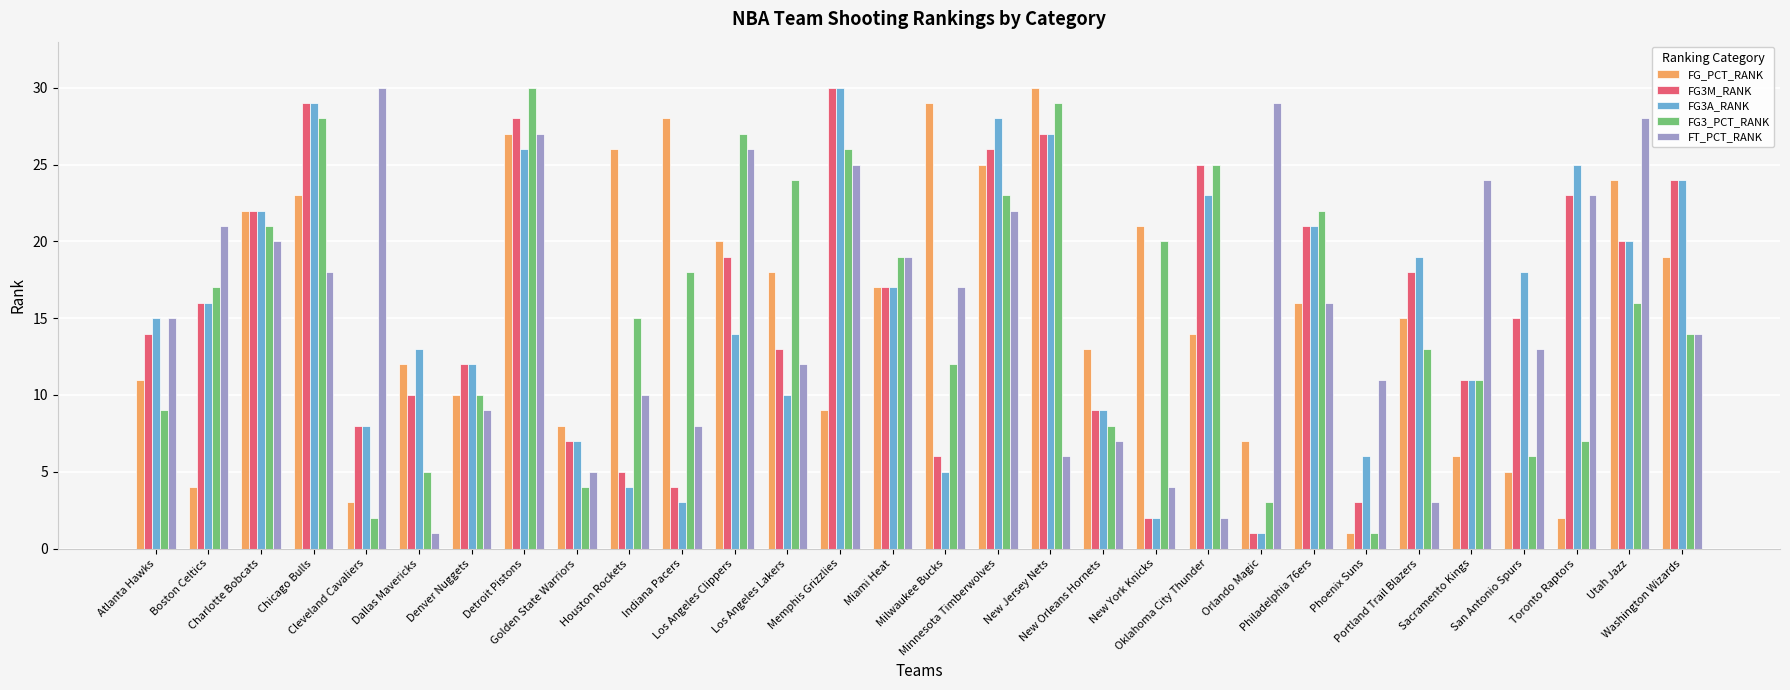

What is the sum of all FT_PCT_RANK values?

465